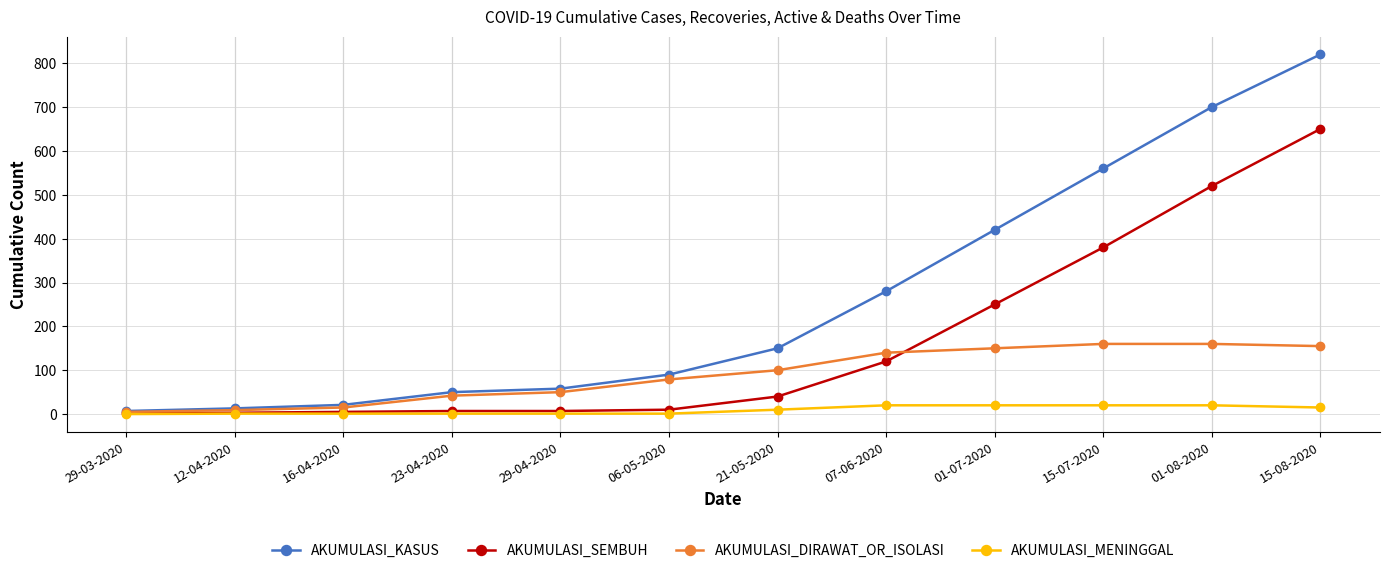

Is the value of AKUMULASI_DIRAWAT_OR_ISOLASI at 29-03-2020 greater than the value of AKUMULASI_KASUS at 01-08-2020?

No